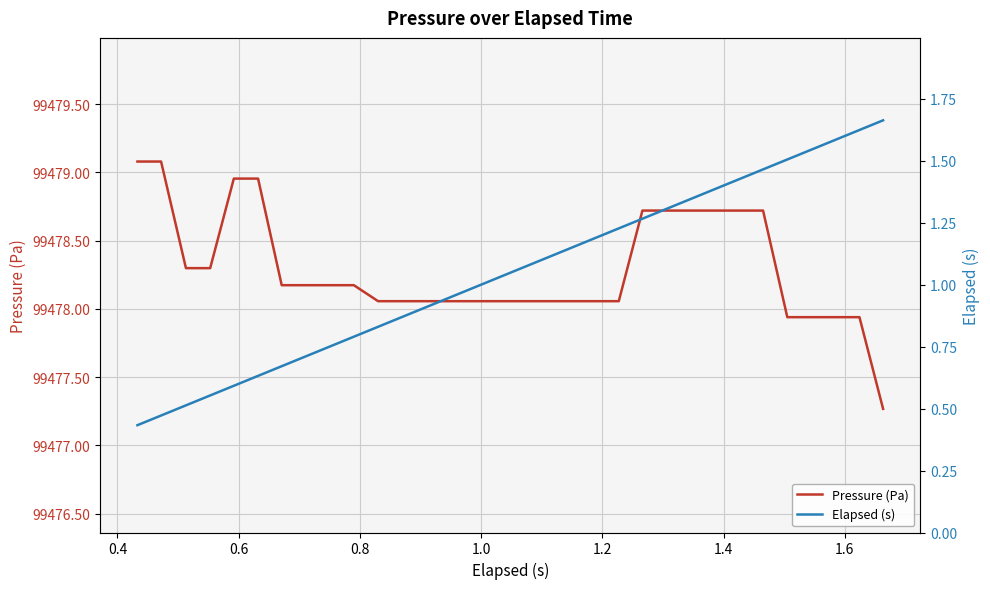

Which series has the largest total across all categories?

Pressure (Pa)